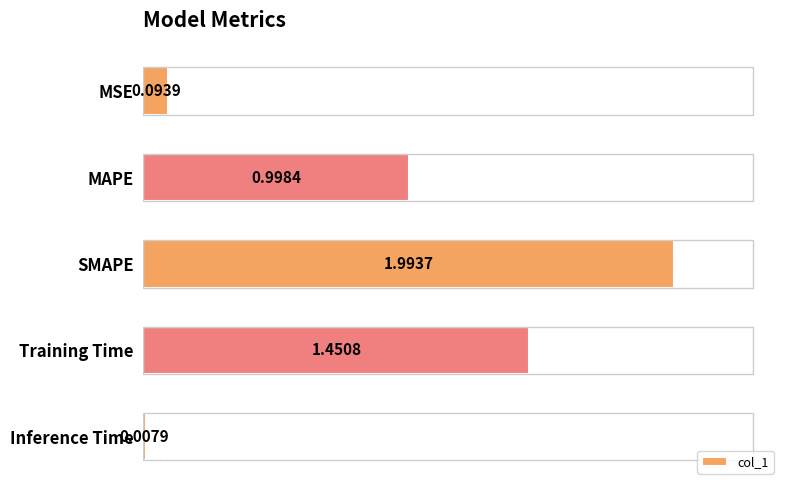

Where is the data nearest to the value 1?

MAPE